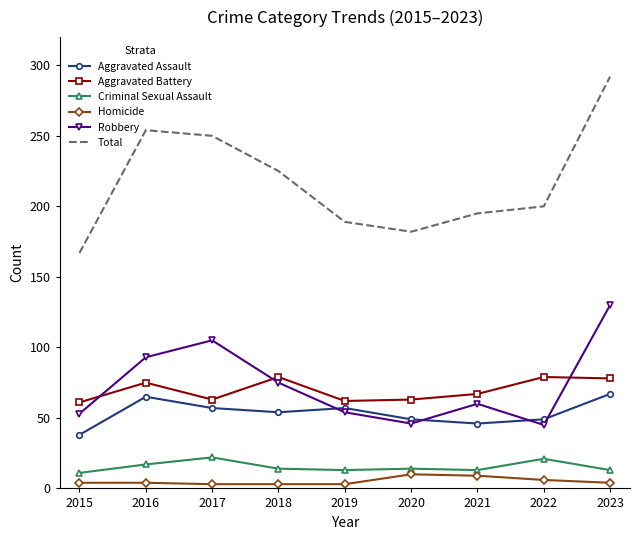

Where is the first local minimum for Aggravated Assault?

2018